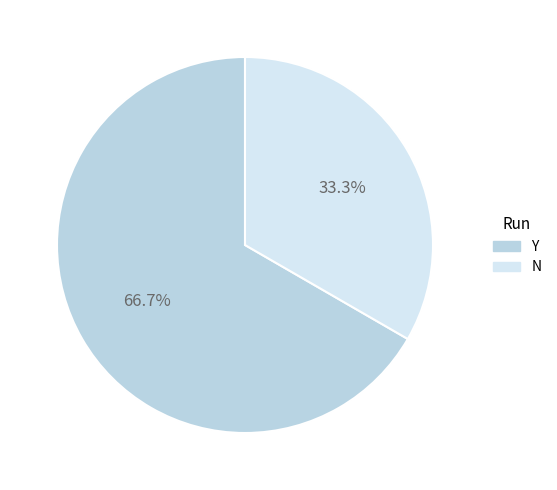

Which has a higher value, Y or N?

Y